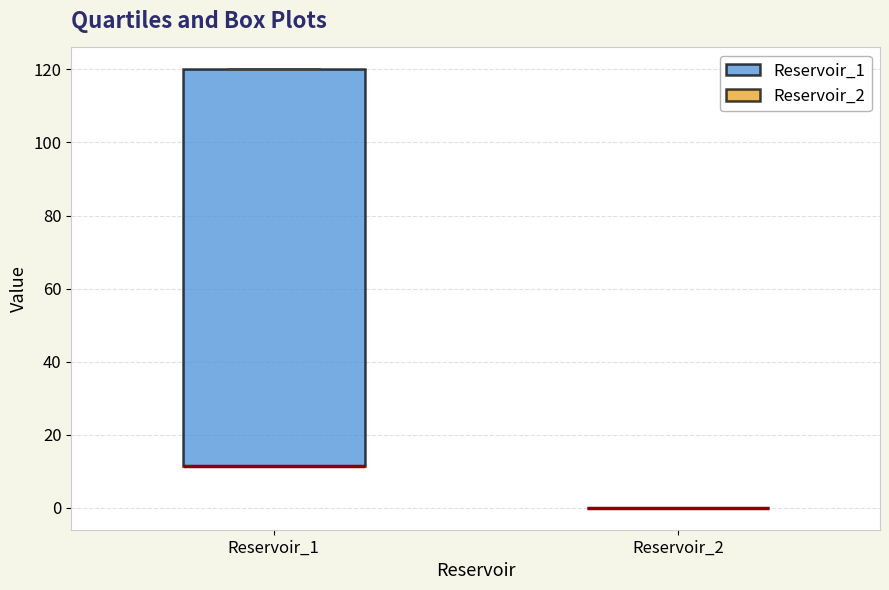

Where is the upper edge of the box for Reservoir_1 on the y-axis? The values are not printed on the chart, so give them approximately, as read against the axis.

120